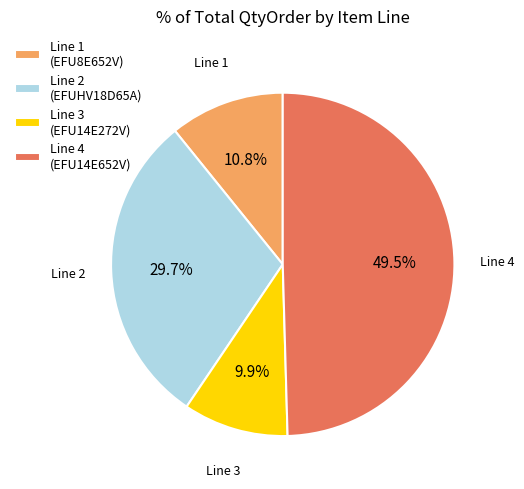

Is it true that Line 3 (EFU14E272V) is 24% of the pie?

False